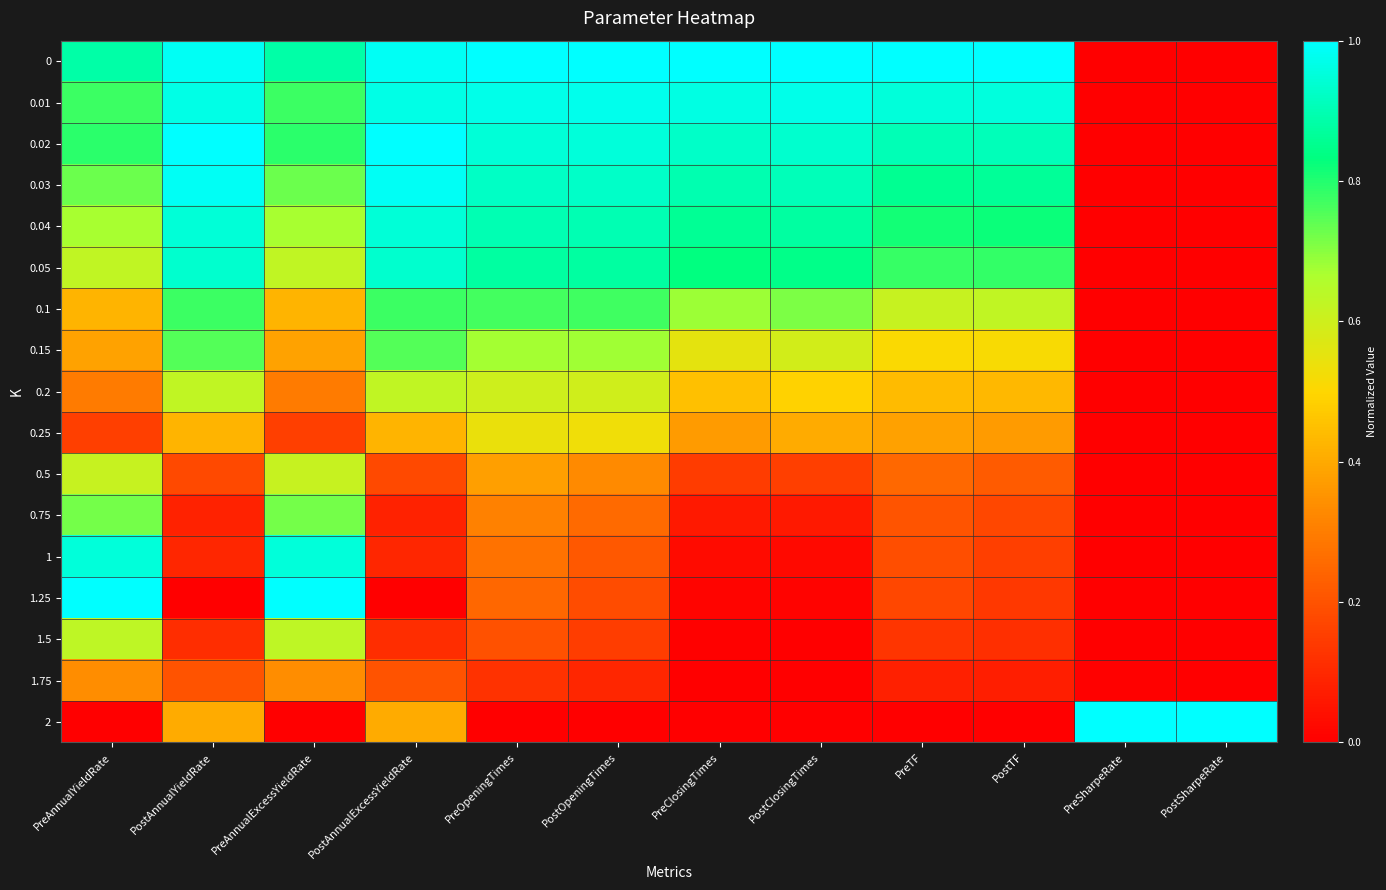

At which category is the sum across all series the highest?

PreAnnualExcessYieldRate